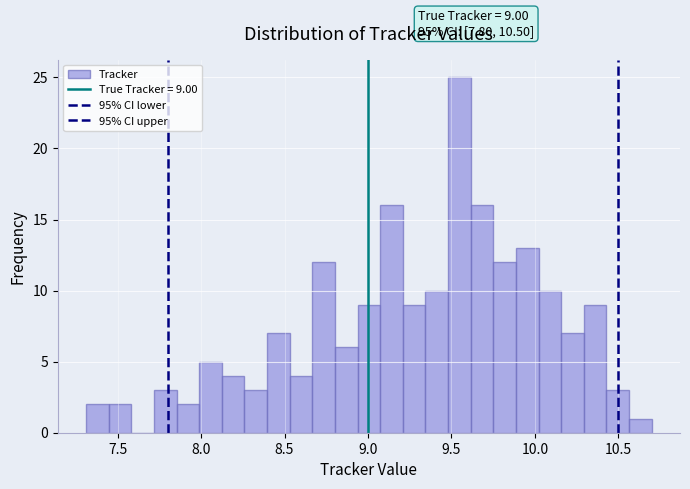

Read against the x-axis, roughly where is the centre of the tallest bar?

9.55